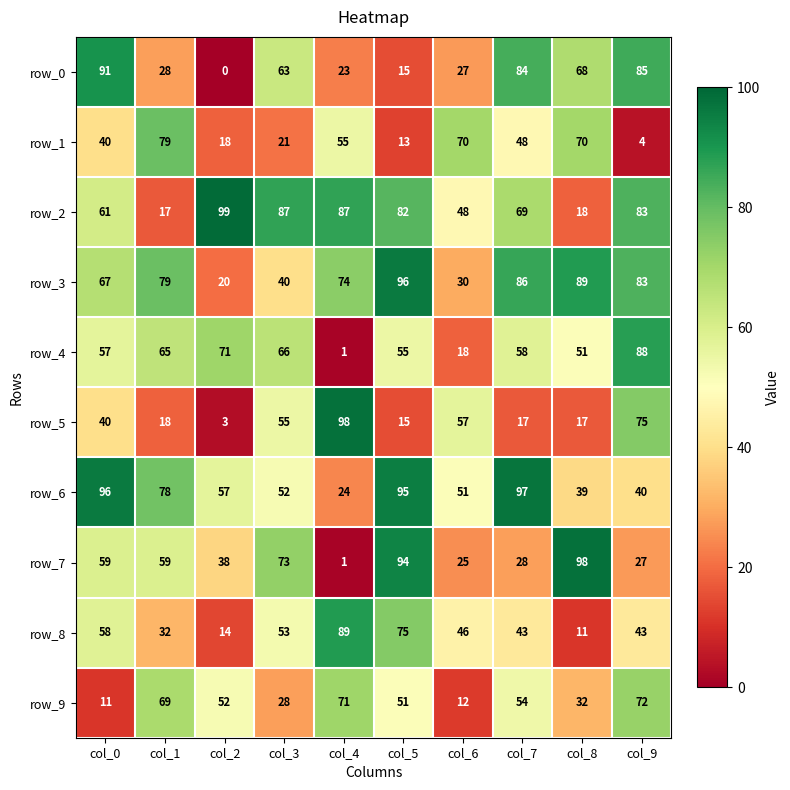

What is the difference between the maximum and minimum values in the row_7 series?

97